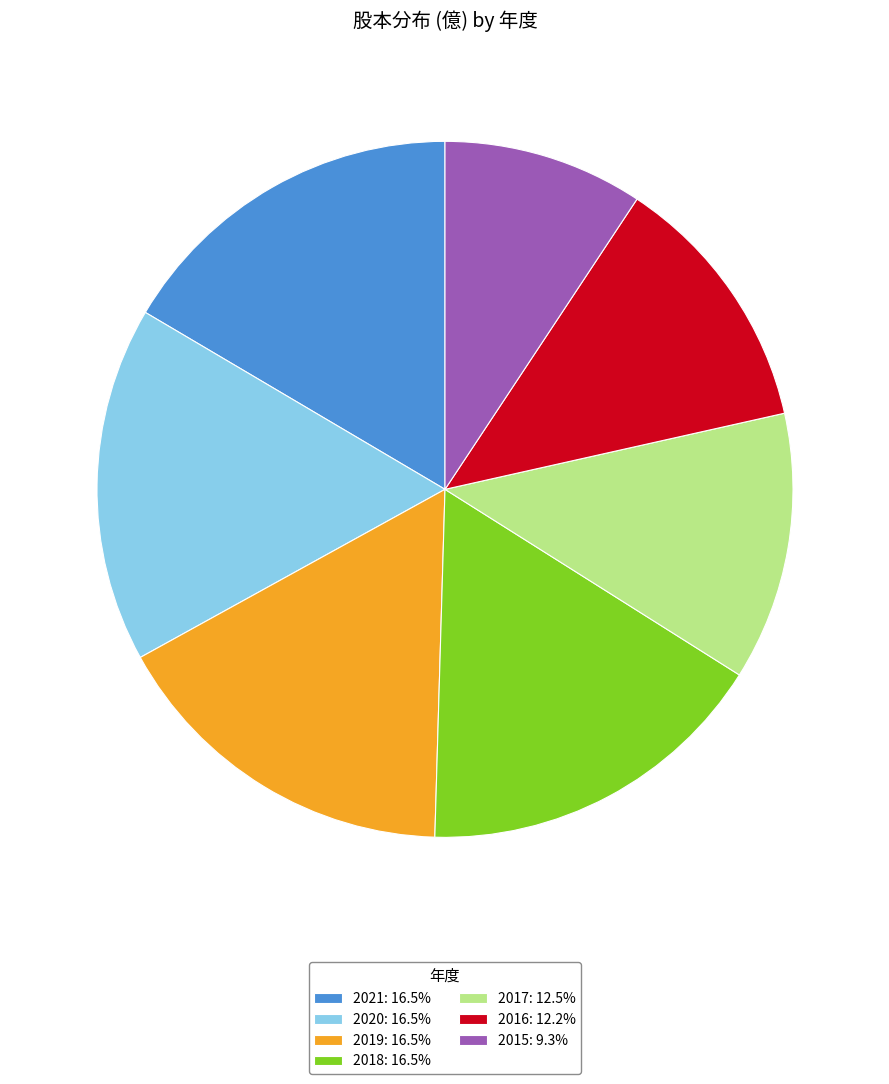

Do 2019: 16.5% and 2016: 12.2% together represent more than half of the pie?

No